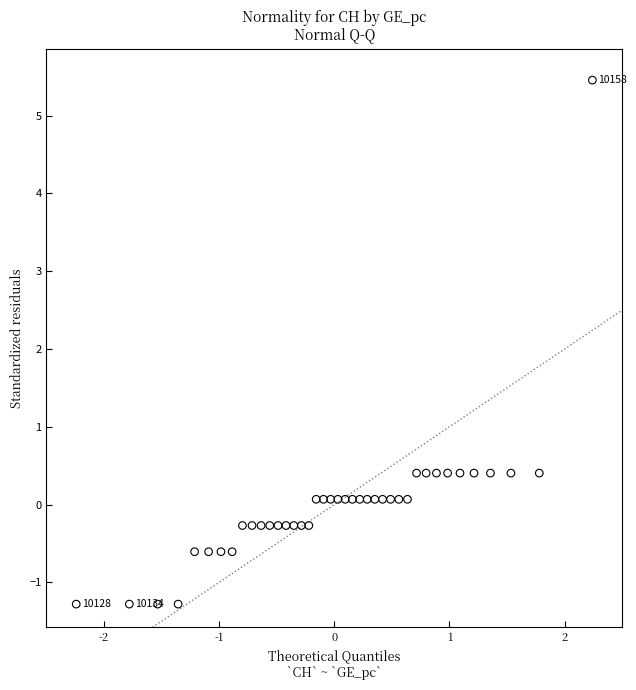

What is the range of X values (max minus min)?

4.5